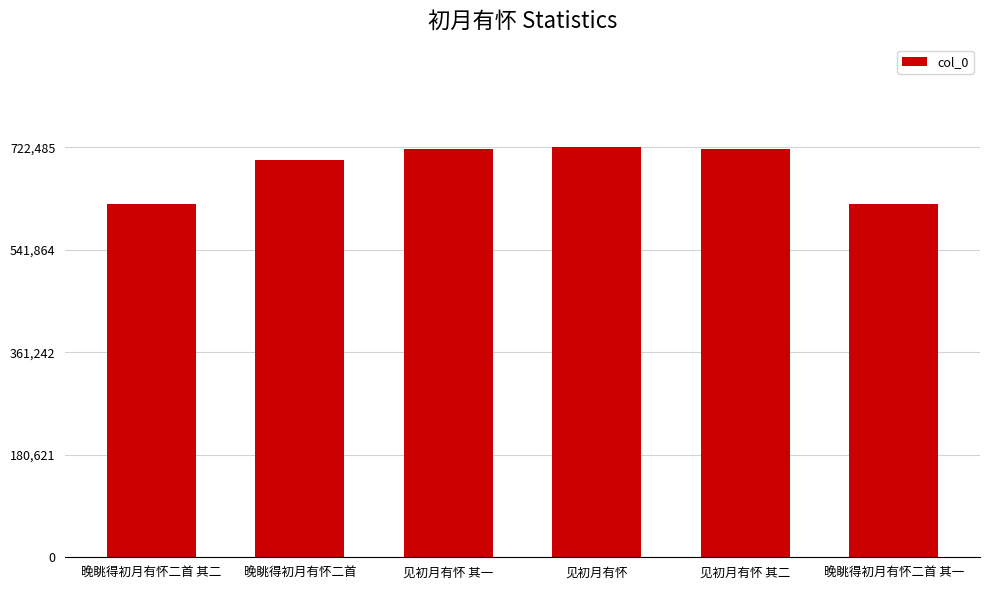

What is the sum of all values?

4106231